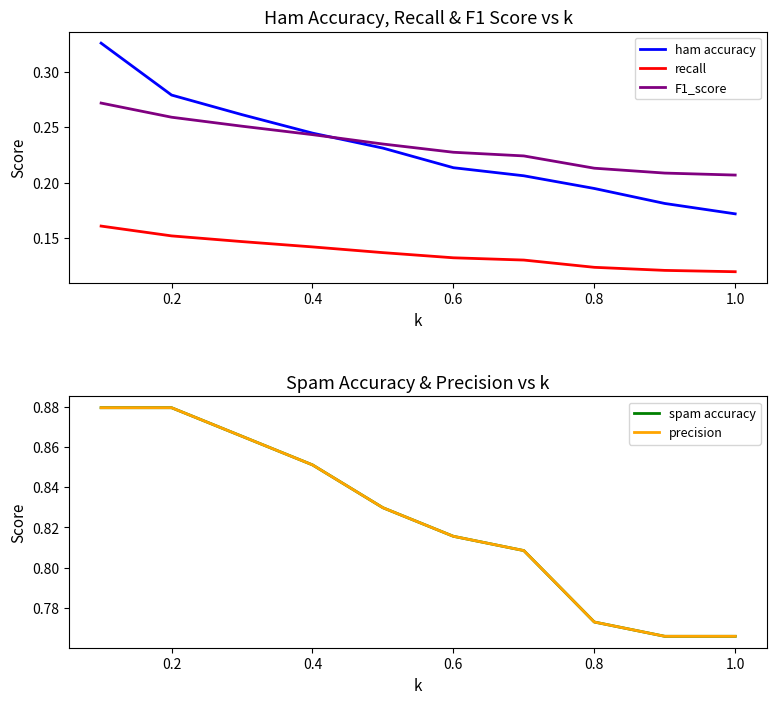

True or false: recall has a value of 0.3 at 0.2.

False